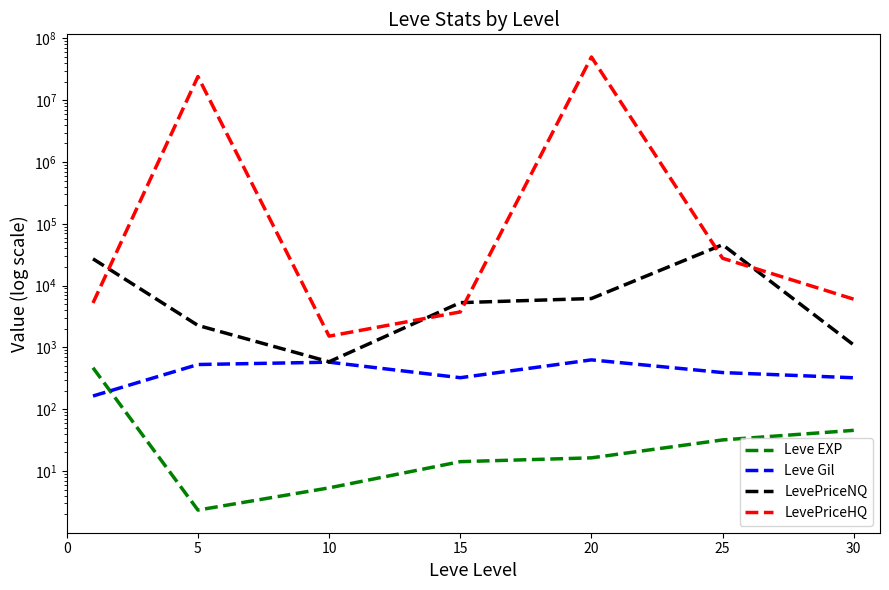

Which series has the largest range (max minus min)?

LevePriceHQ